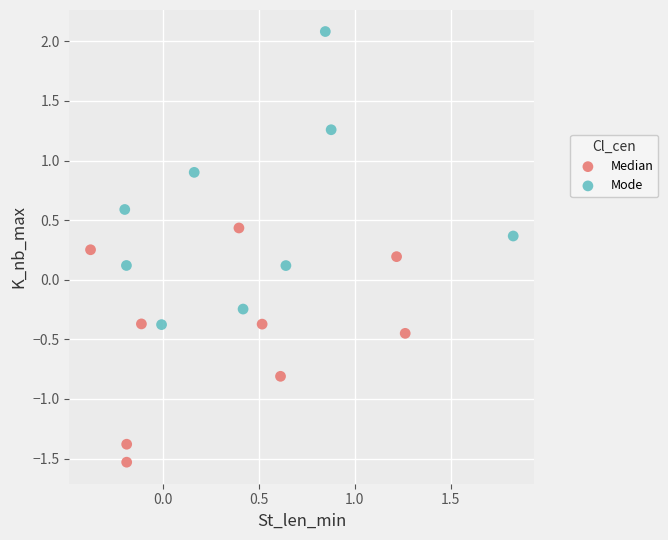

Which series has the widest spread of Y values?

Mode